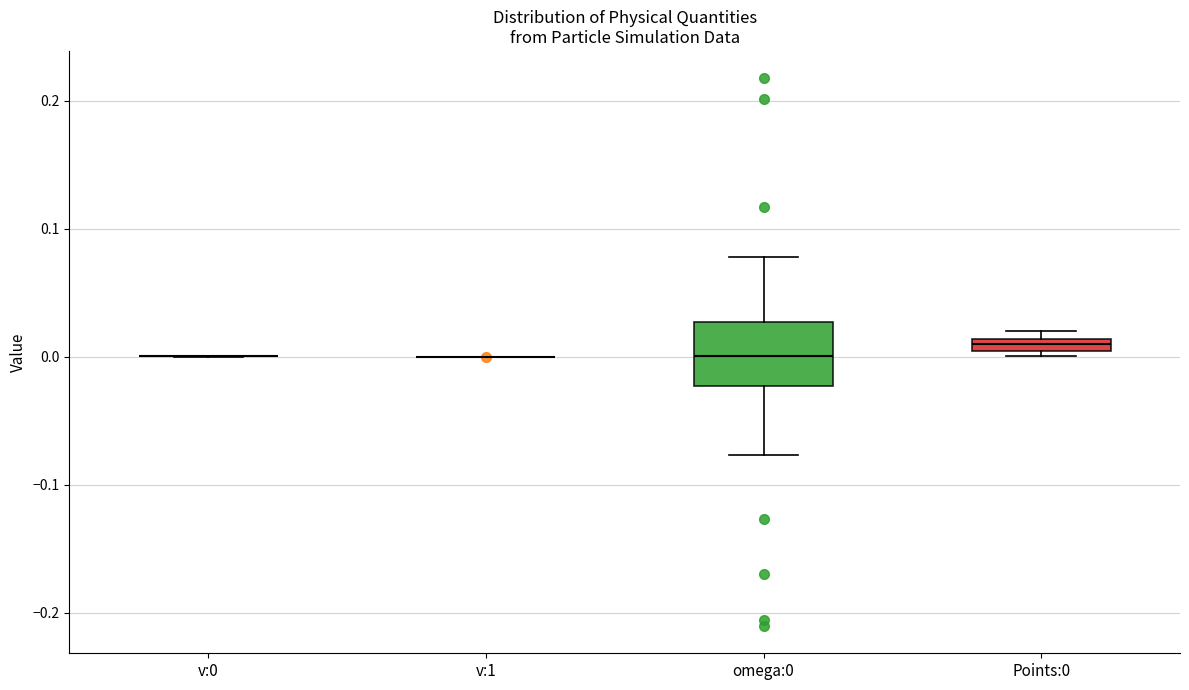

Which box is the tallest, from its lower edge to its upper edge?

omega:0